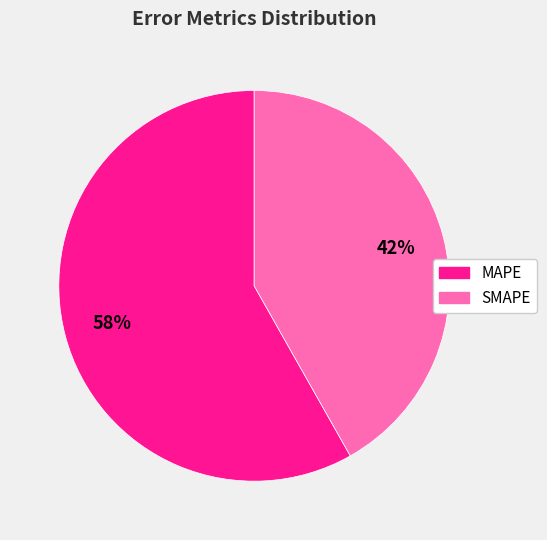

Is it true that MAPE is 51% of the pie?

False